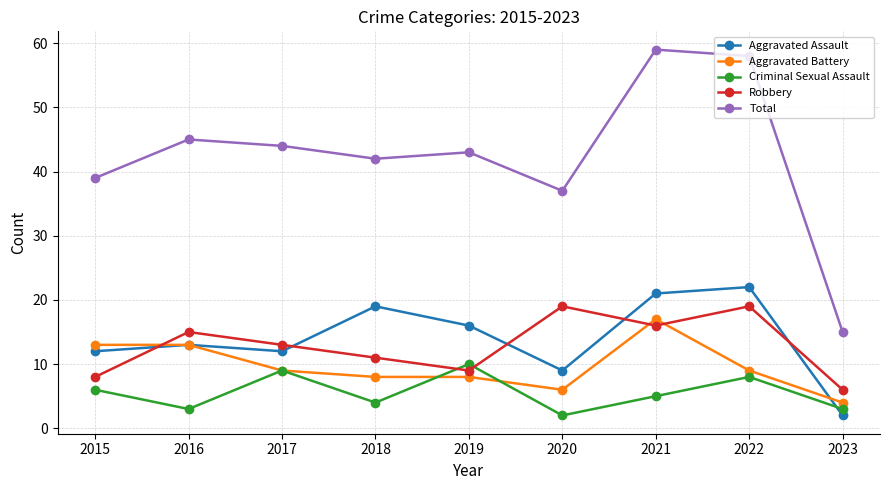

How many lines are shown in the chart?

5